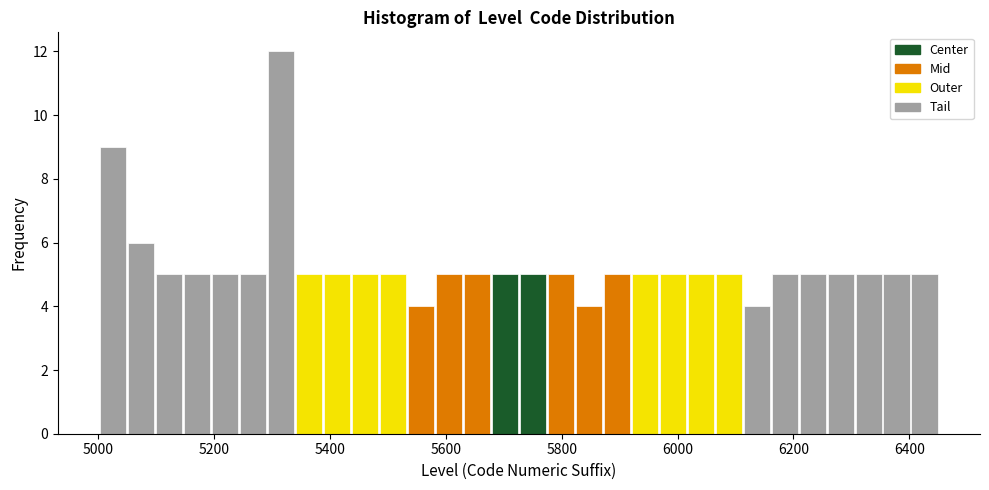

Around what value on the x-axis is the tallest bar? Give the approximate position of its centre, as read against the axis.

5320